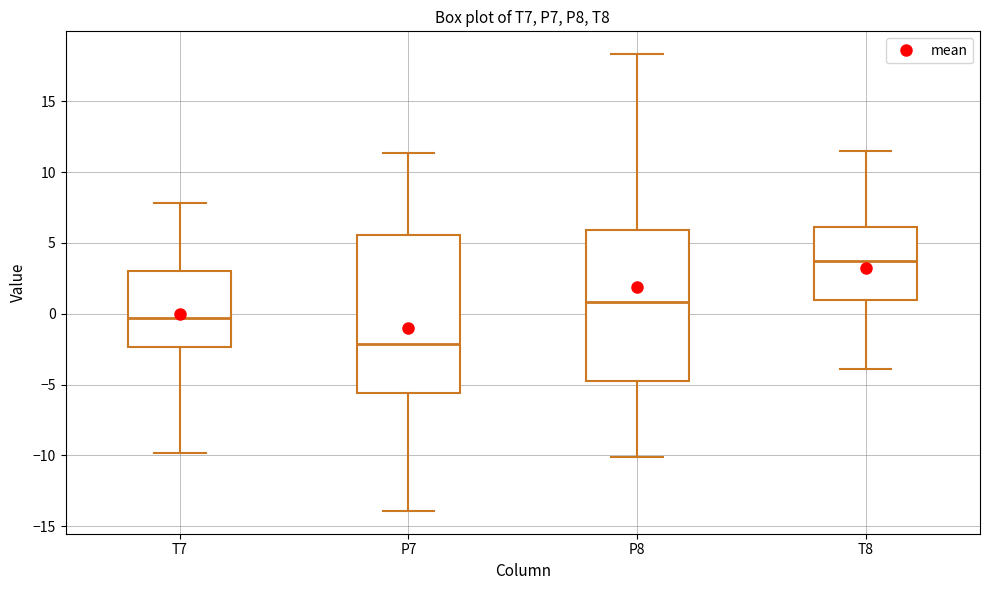

Where does the median line of the box for T8 sit on the y-axis? The values are not printed on the chart, so give them approximately, as read against the axis.

4.0